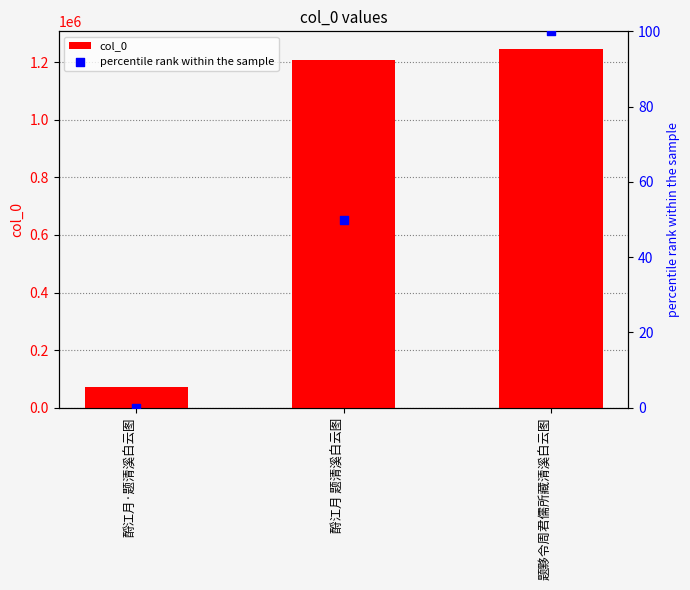

Which series contains the highest Y value?

col_0